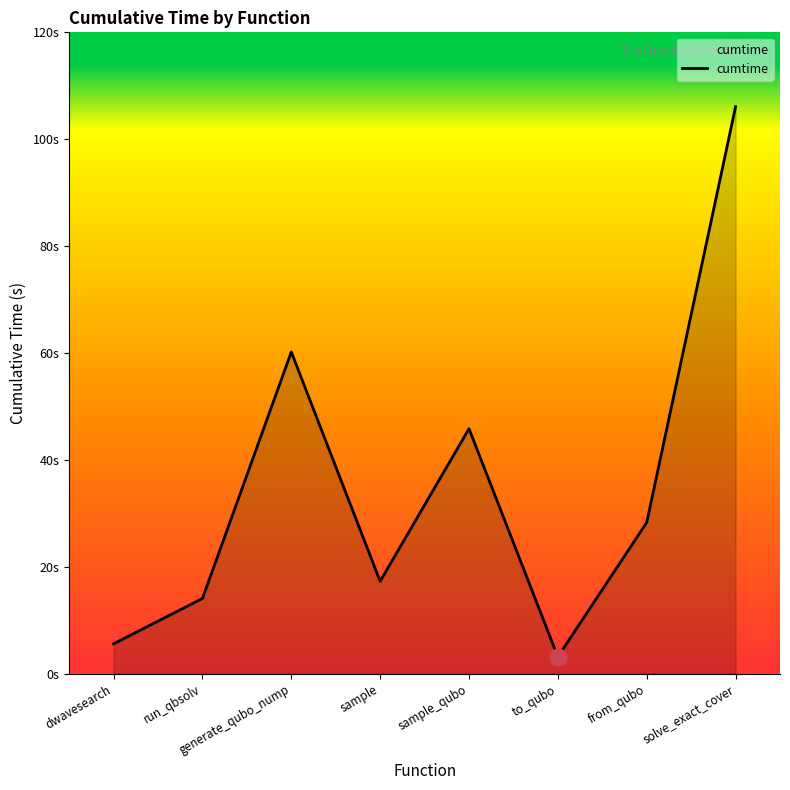

Does the chart have visible grid lines?

No